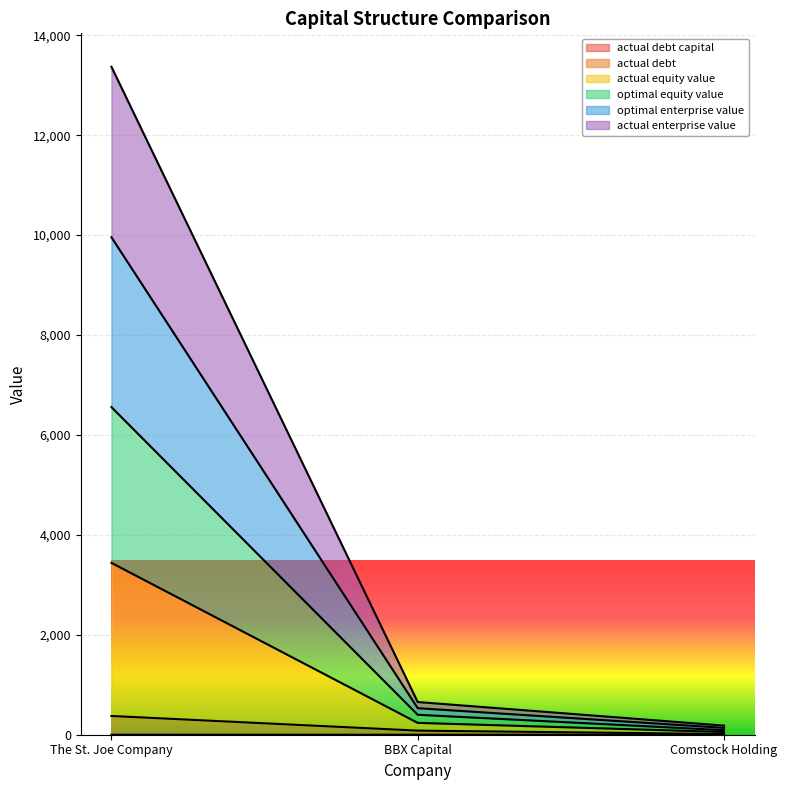

What is the difference between the maximum and minimum values in the actual_debt_capital series?

0.2